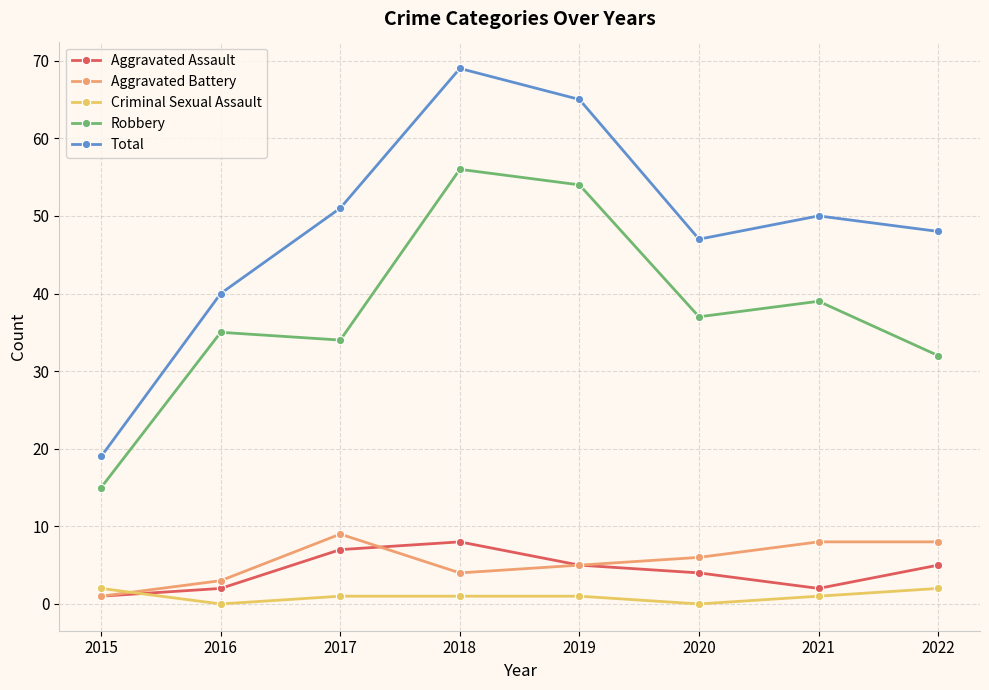

True or false: Total and Aggravated Battery intersect in this chart.

False